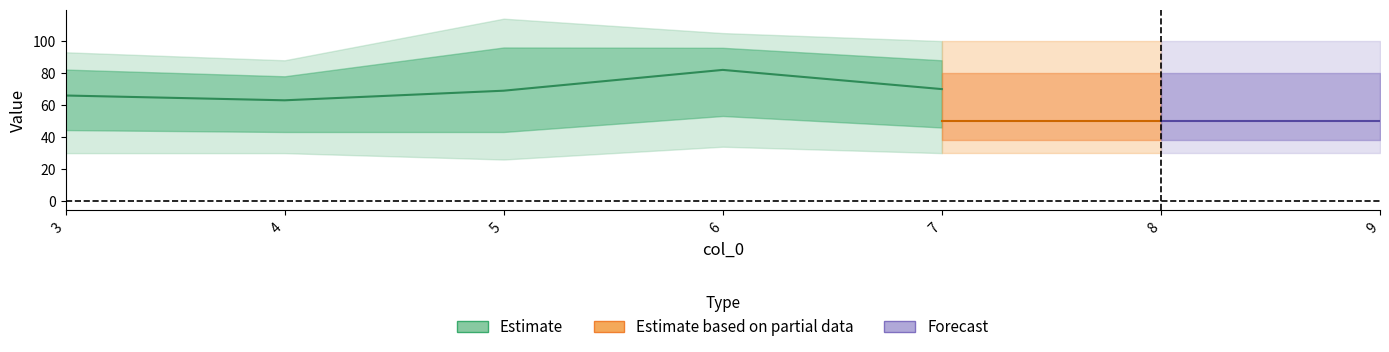

Does the chart display data point markers on the line(s)?

No